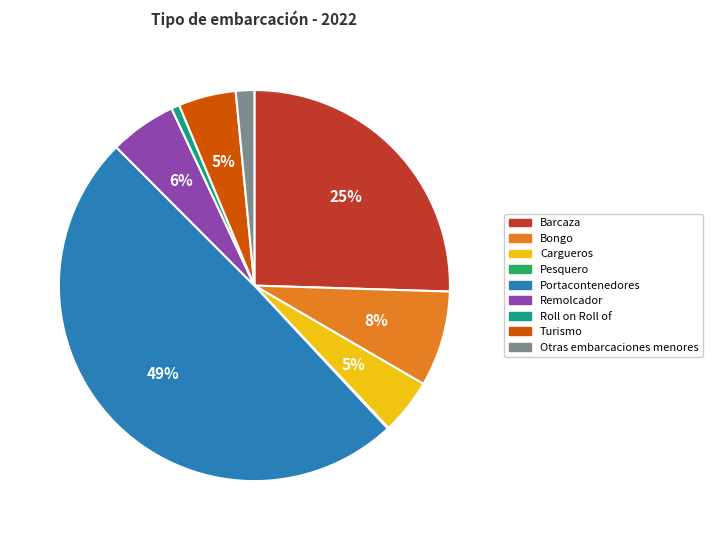

To the nearest percent, what is the difference between the Cargueros and Bongo slice percentages?

3%